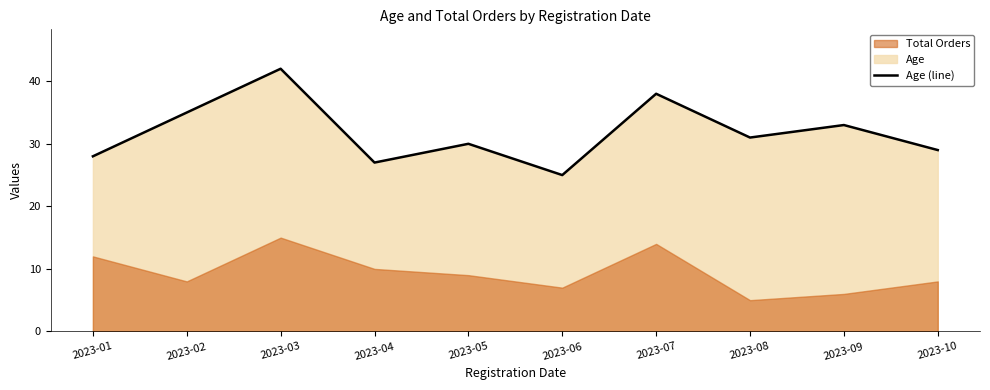

Which has a higher value, 2023-03 or 2023-04?

2023-03